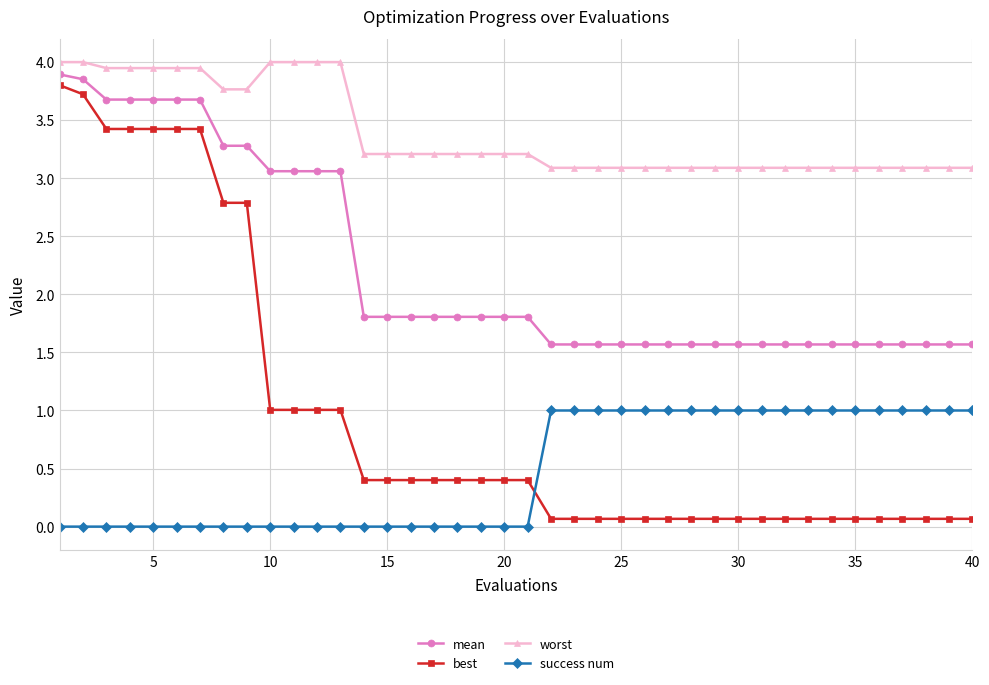

What is the sum of all worst values?

135.6